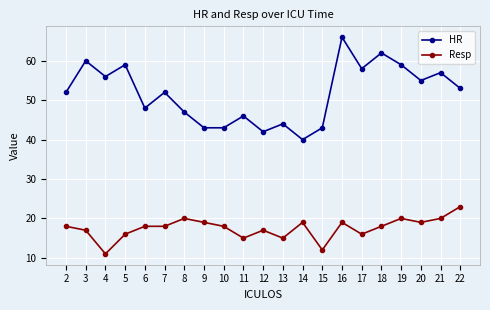

The HR series shows 47 at 8. True or false?

True